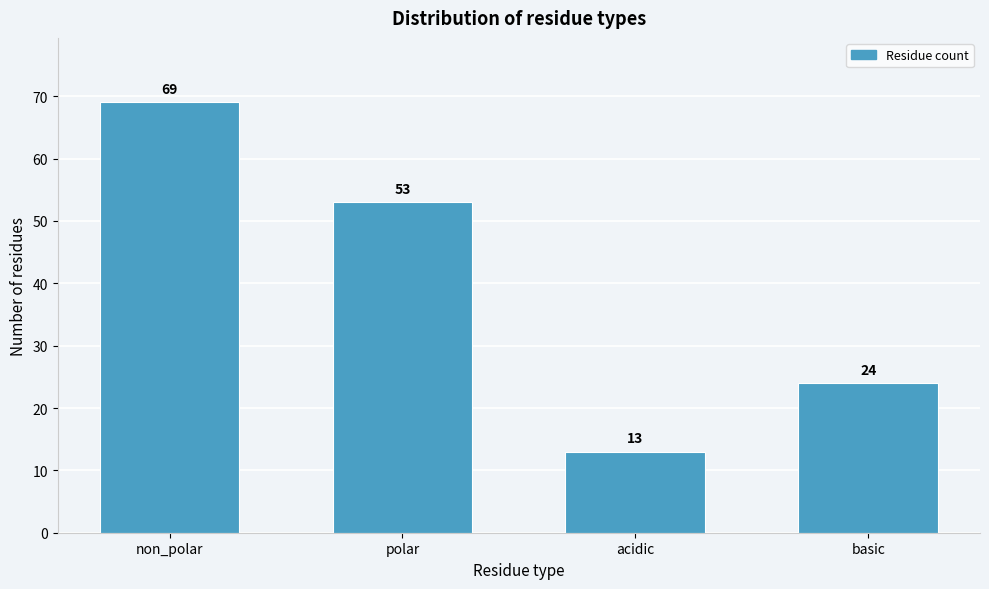

Reading right to left, list all the values displayed in this chart.

24	13	53	69